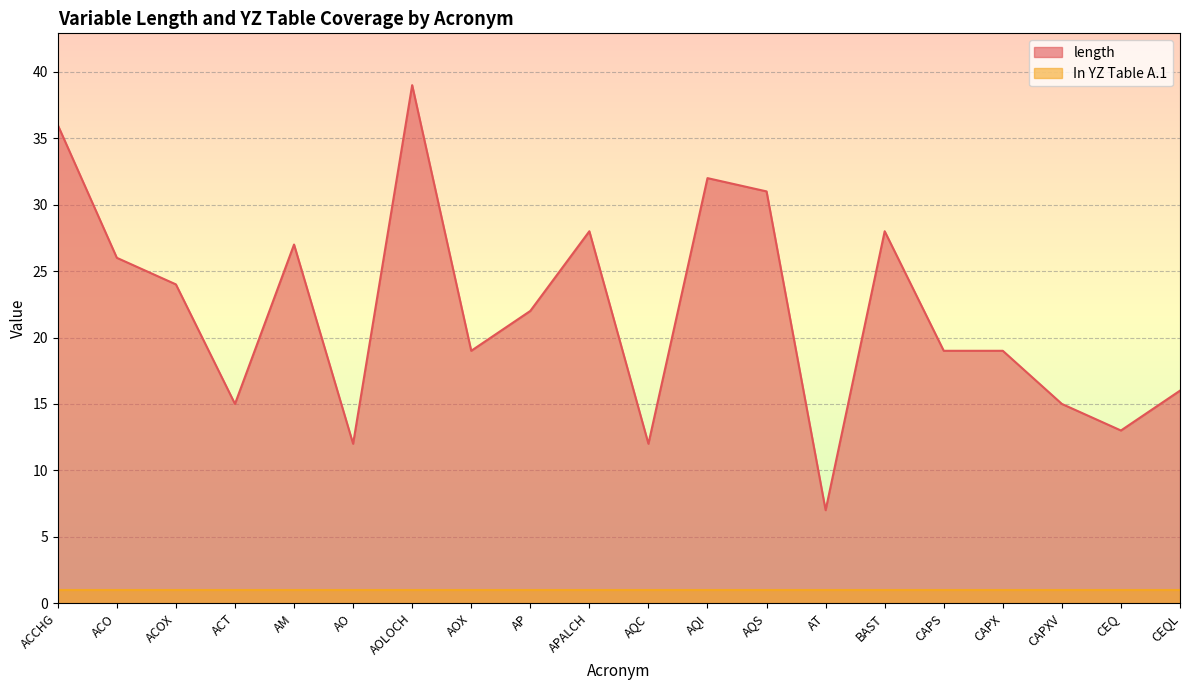

List the labels in order of value, largest first.

AOLOCH, ACCHG, AQI, AQS, APALCH, BAST, AM, ACO, ACOX, AP, AOX, CAPS, CAPX, CEQL, ACT, CAPXV, CEQ, AO, AQC, AT